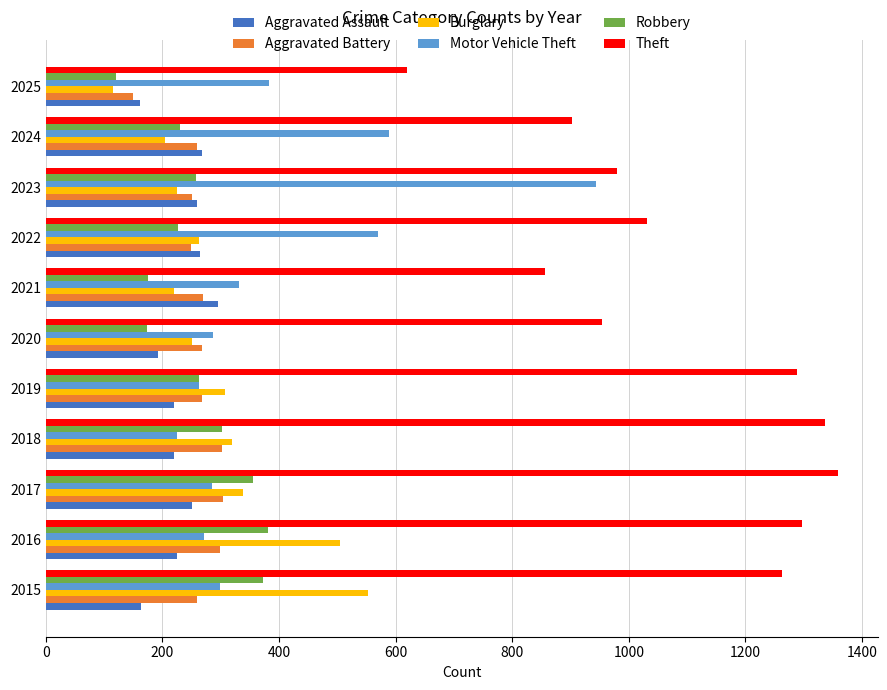

Which series has the largest total across all categories?

Theft